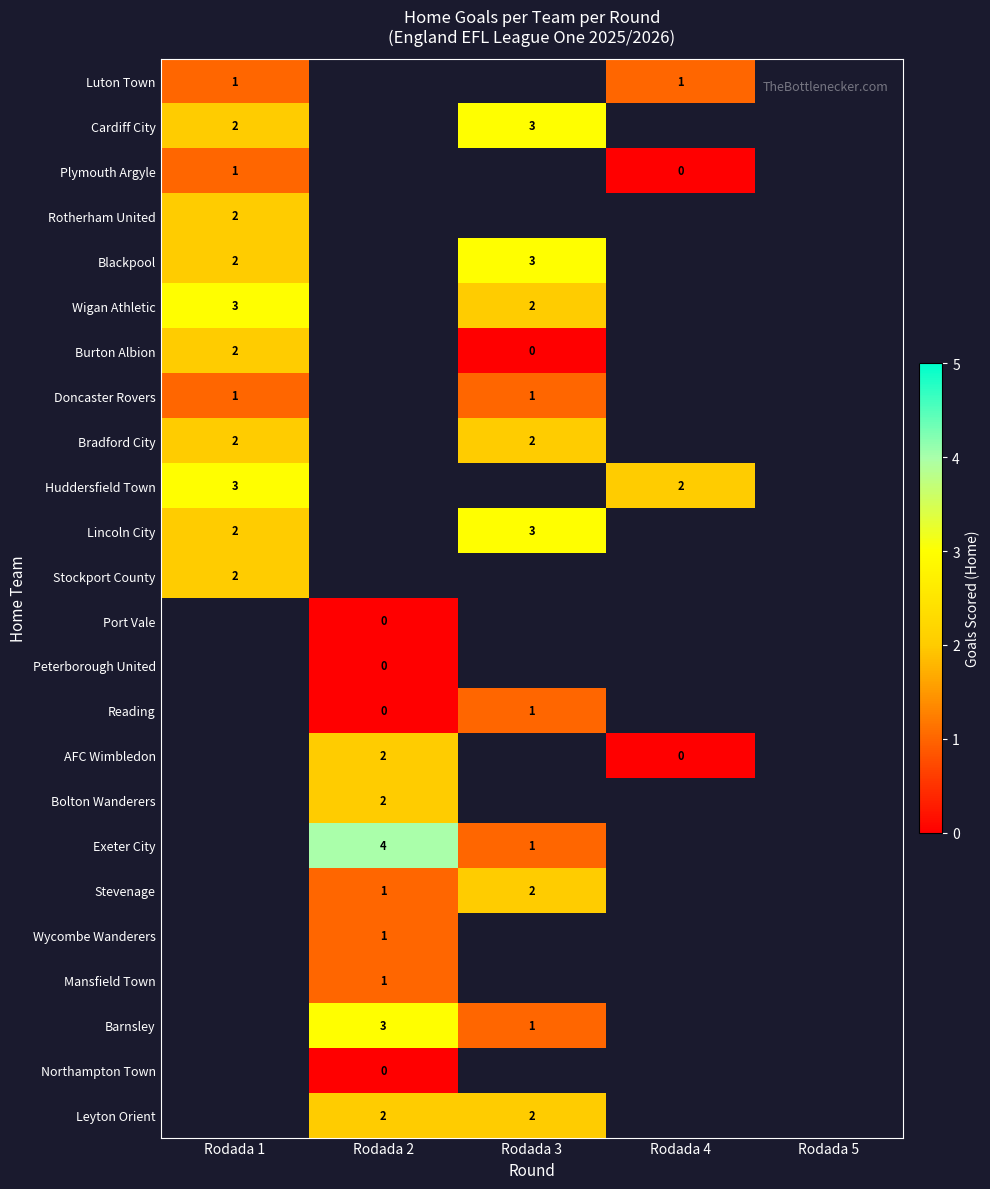

At how many categories does at least one series exceed 3?

1